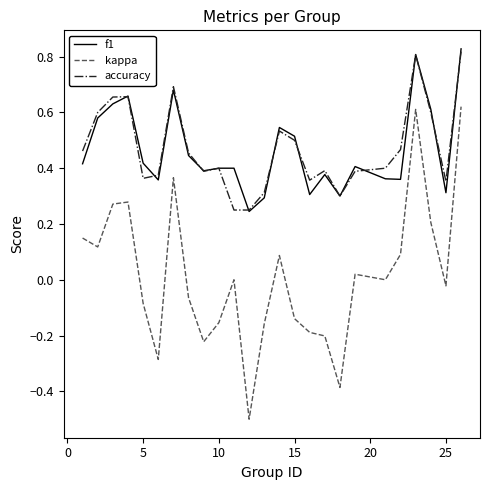

True or false: accuracy and kappa intersect in this chart.

False